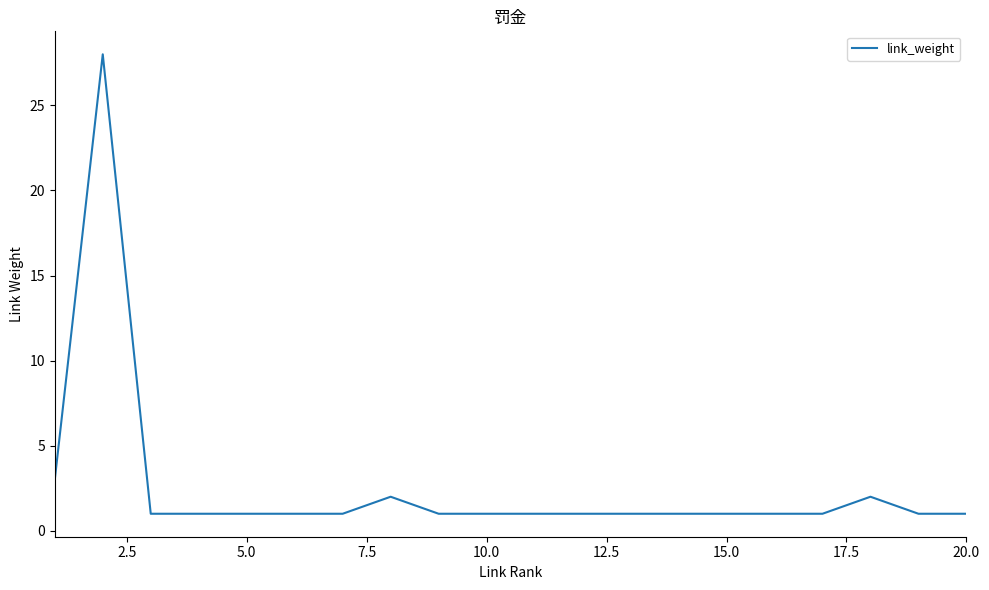

What is the difference between the maximum and minimum values?

27